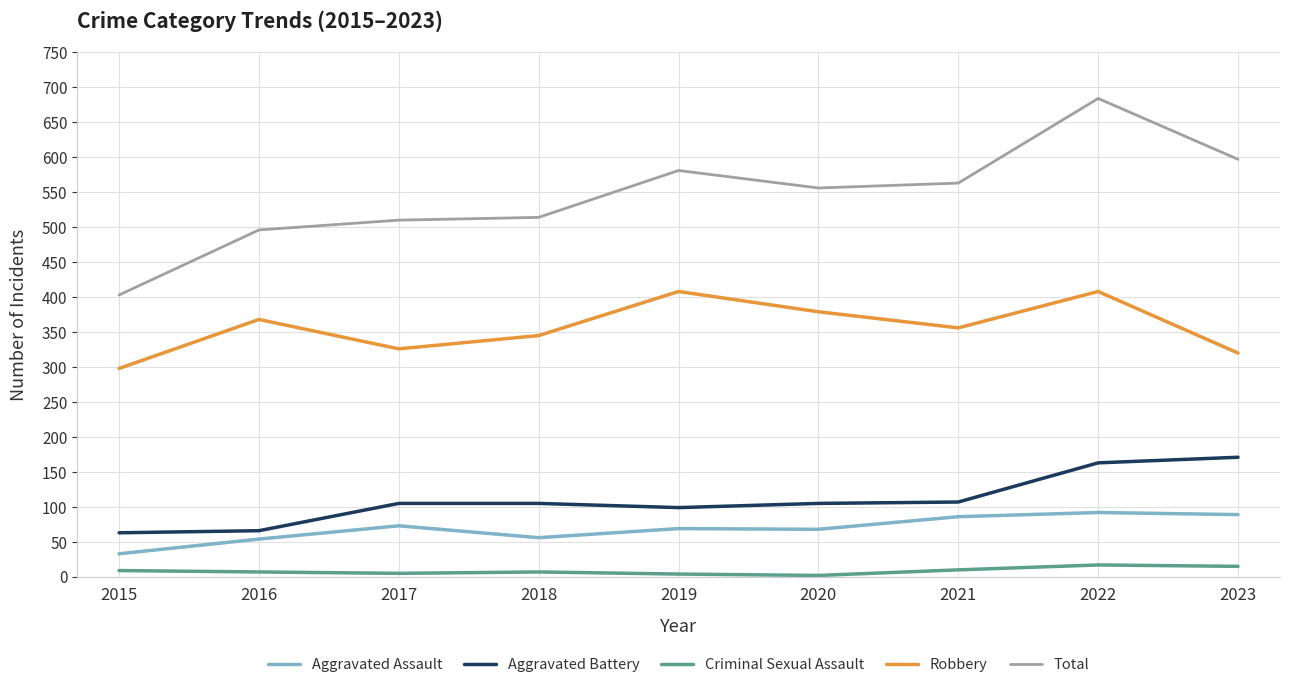

True or false: Robbery has more than 0 interior local peaks.

True